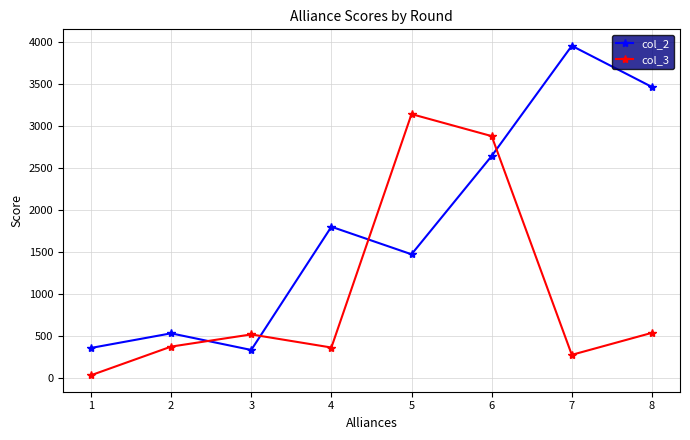

What is the value of the col_3 point at the 4th from the left?

358